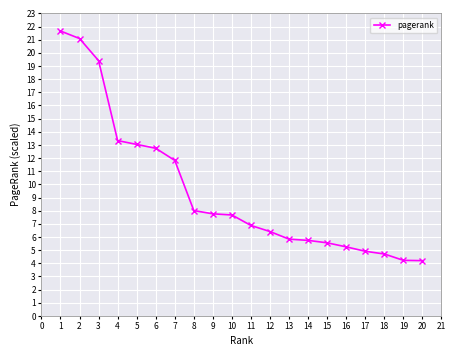

What is the minimum value shown in the chart?

4.2